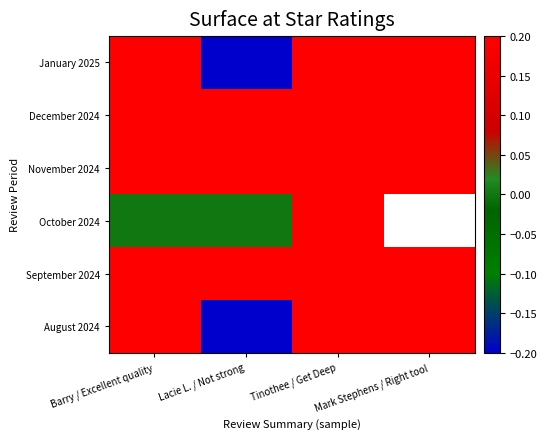

What is the difference between the October 2024 values at Tinothee / Get Deep and Lacie L. / Not strong?

0.2